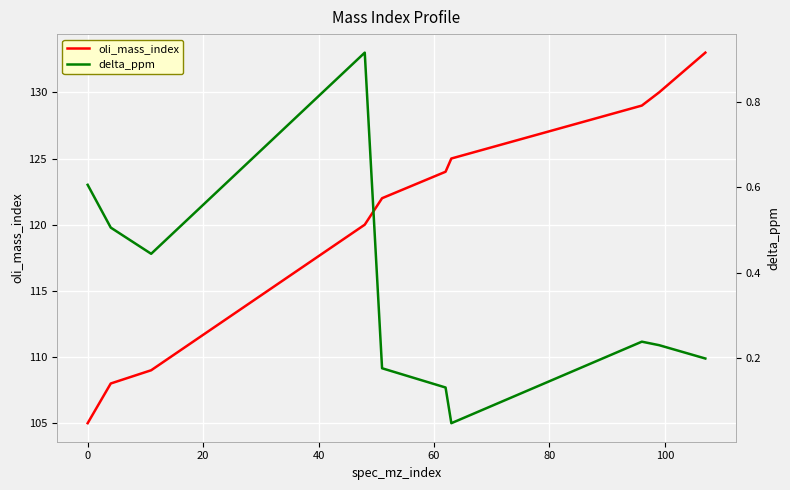

True or false: oli_mass_index and delta_ppm cross at least once.

False